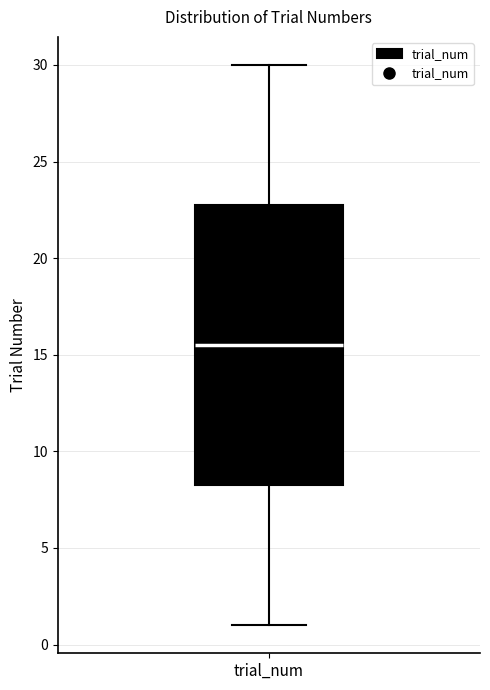

Where is the upper edge of the box for trial_num on the y-axis? The values are not printed on the chart, so give them approximately, as read against the axis.

23.0